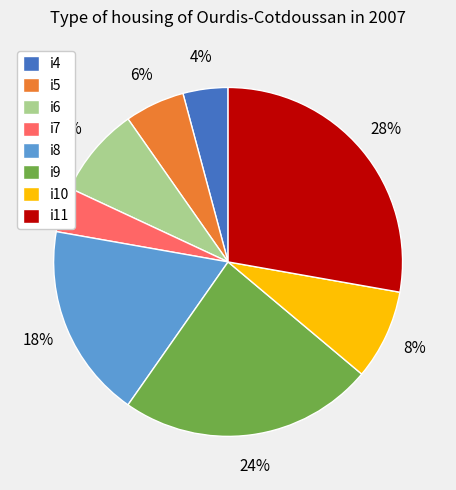

Combined, do i7 and i5 account for over 50%?

No